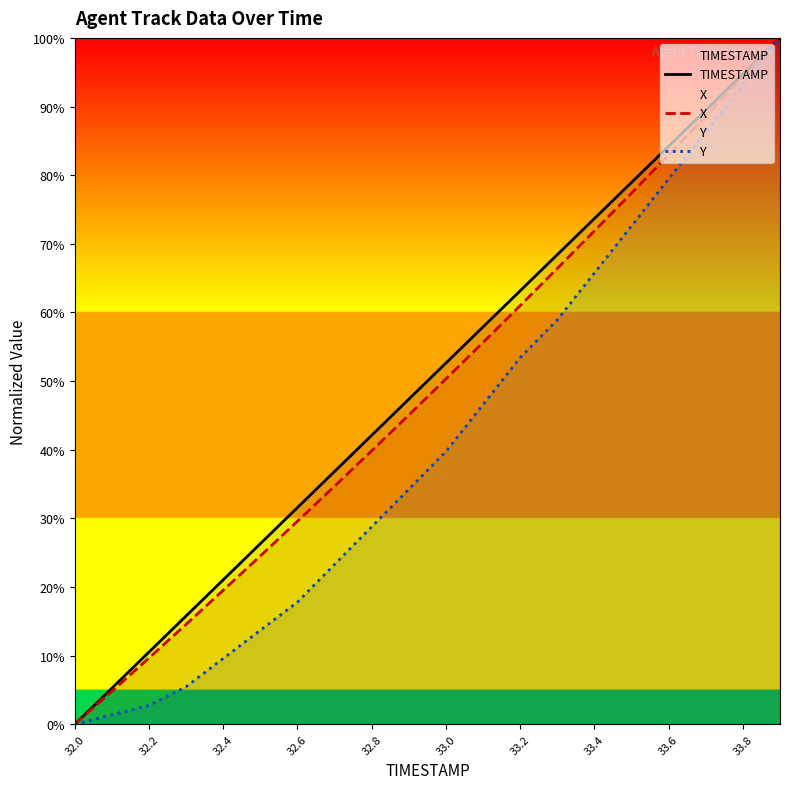

What are all the series names shown in the legend?

TIMESTAMP, X, Y